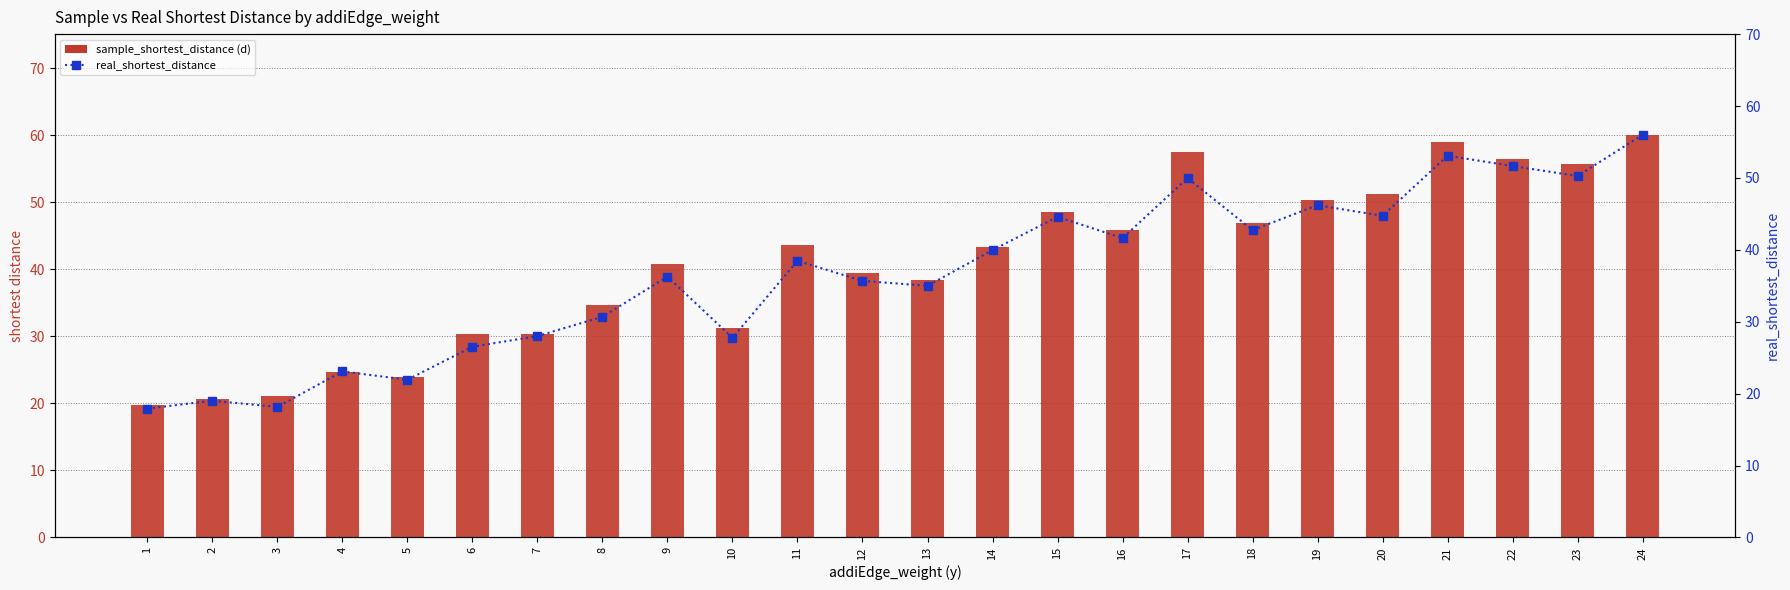

Reading left to right, what are all the values shown in this chart?

sample_shortest_distance (d): 1=19.7	2=20.7	3=21.1	4=24.7	5=24.0	6=30.3	7=30.3	8=34.7	9=40.8	10=31.3	11=43.6	12=39.4	13=38.4	14=43.4	15=48.6	16=45.8	17=57.5	18=46.9	19=50.3	20=51.2	21=59.0	22=56.5	23=55.8	24=60.1
real_shortest_distance: 1=17.9	2=19.0	3=18.2	4=23.1	5=21.9	6=26.5	7=28.0	8=30.7	9=36.3	10=27.8	11=38.5	12=35.7	13=35.0	14=40.0	15=44.6	16=41.6	17=50.0	18=42.8	19=46.2	20=44.7	21=53.1	22=51.7	23=50.3	24=56.0